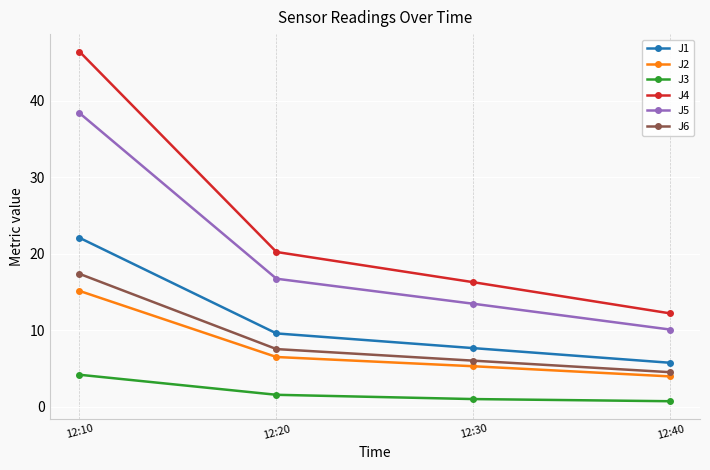

Which series has the largest total across all categories?

J4